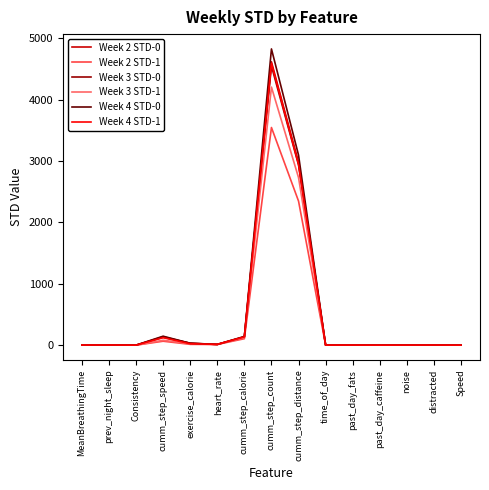

Is it true that Week 4 STD-1 equals 7340.0 at cumm_step_count?

False